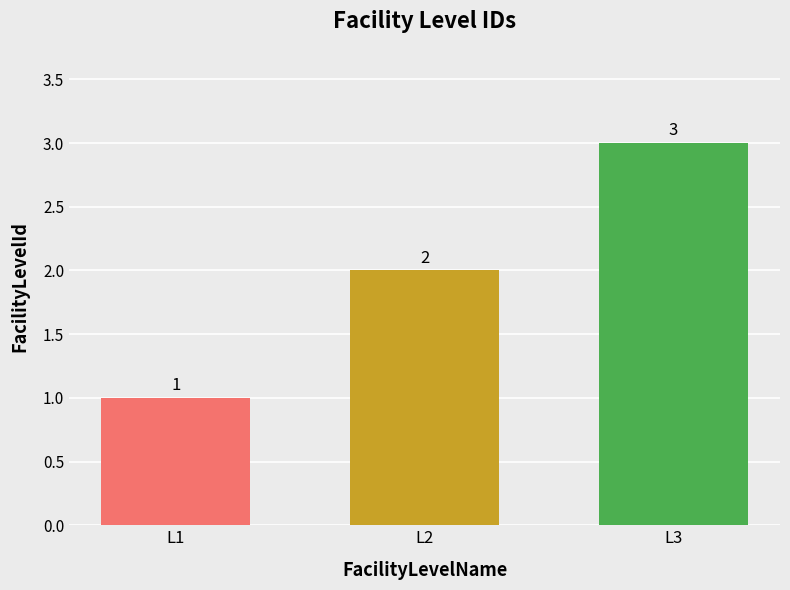

How many series are shown in this chart?

1